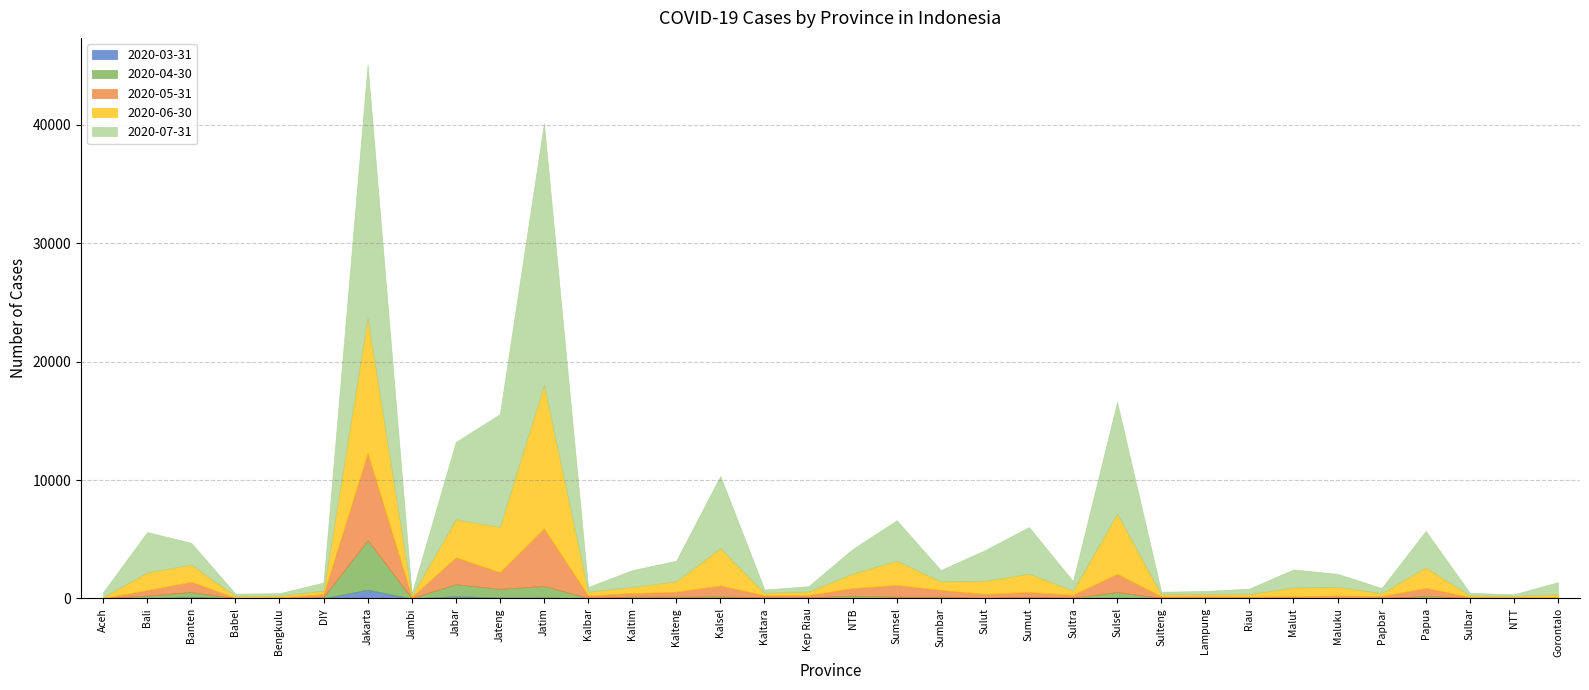

What is the value of the 2020-05-31 point at the 13th from the left?

295